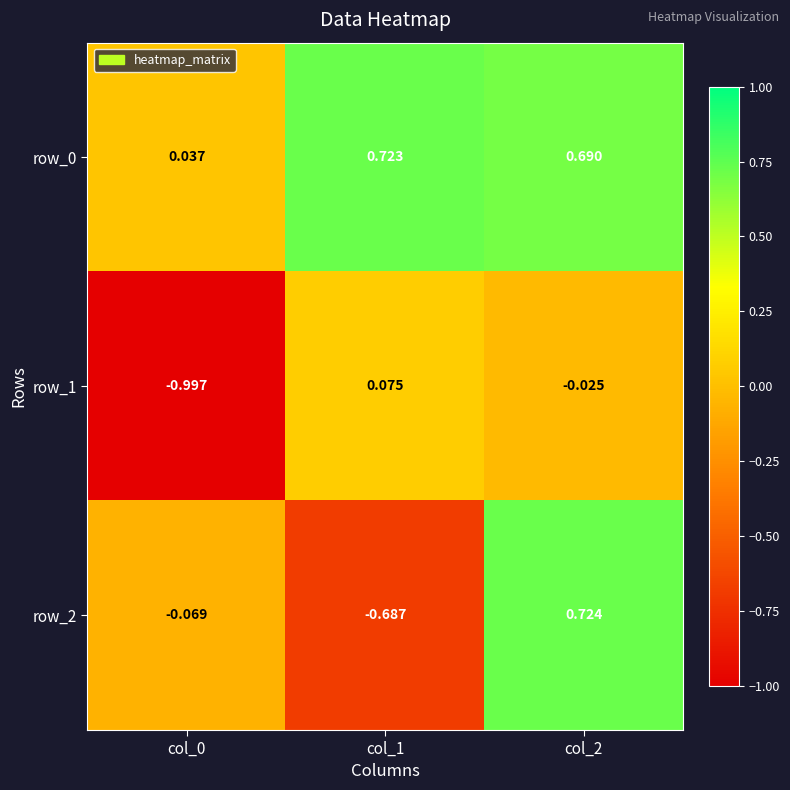

Is the value of row_1 at col_0 greater than the value of row_2 at col_1?

No